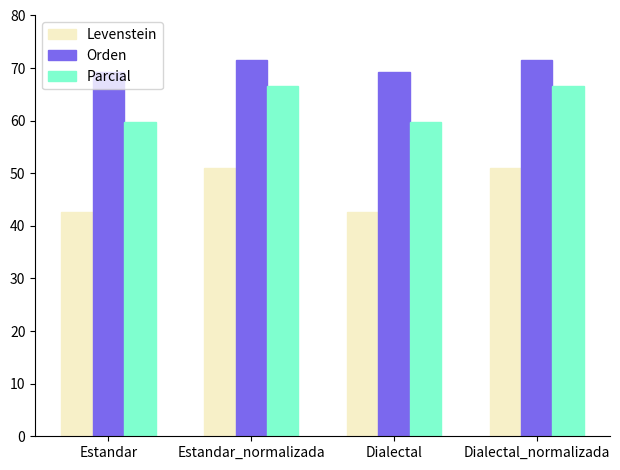

How many data points in Levenstein are less than 51?

2